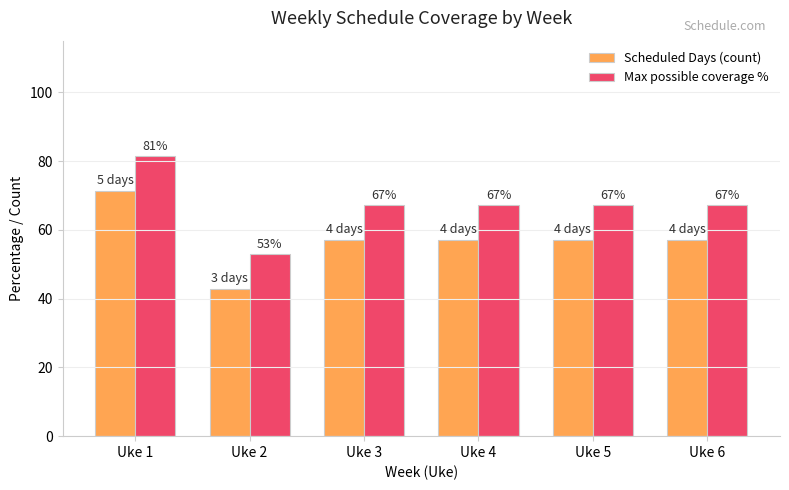

What is the minimum value for Scheduled Days (count)?

42.9